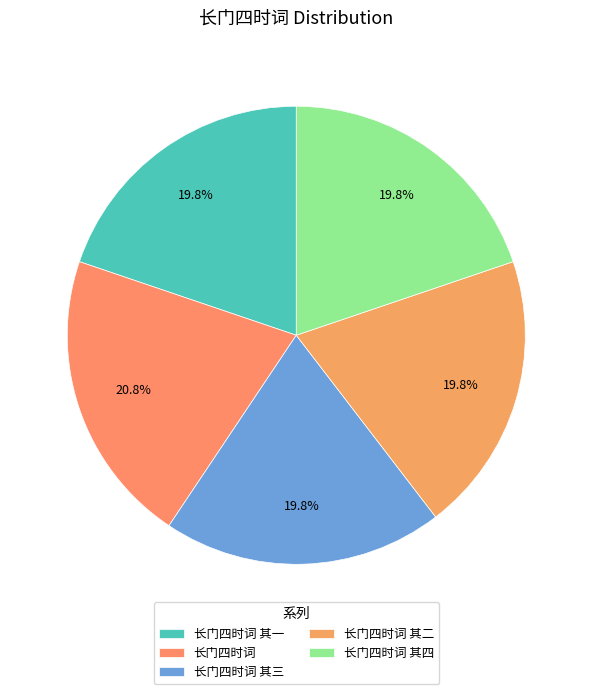

What percentage is the 长门四时词 其一 slice, to the nearest percent?

20%